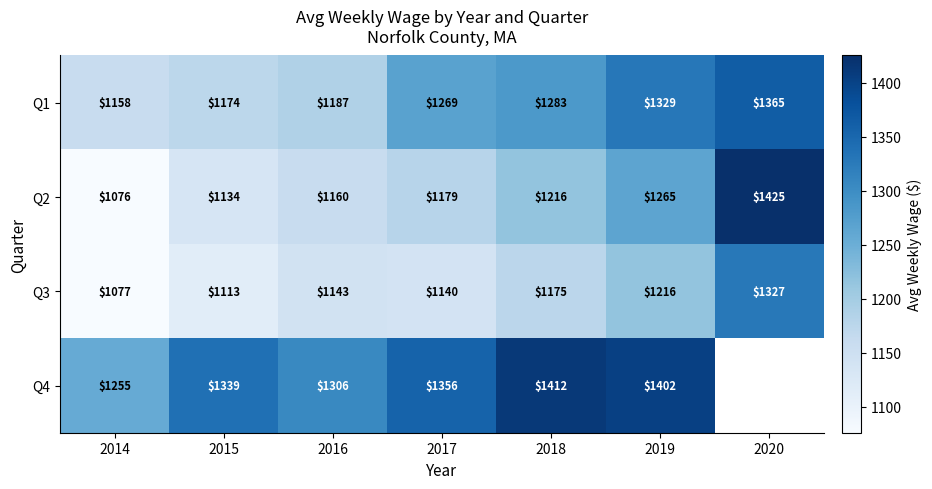

At which label does Q2 reach its minimum?

2014